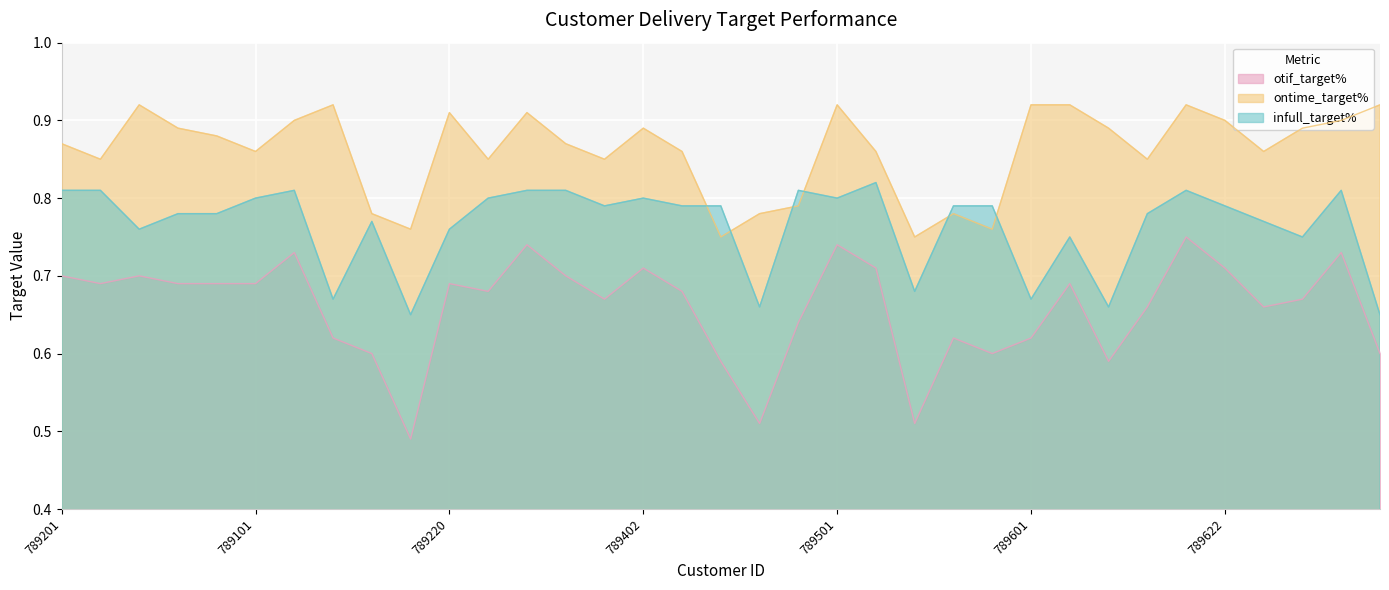

Rank the series at 789703 from highest to lowest value.

ontime_target%, infull_target%, otif_target%